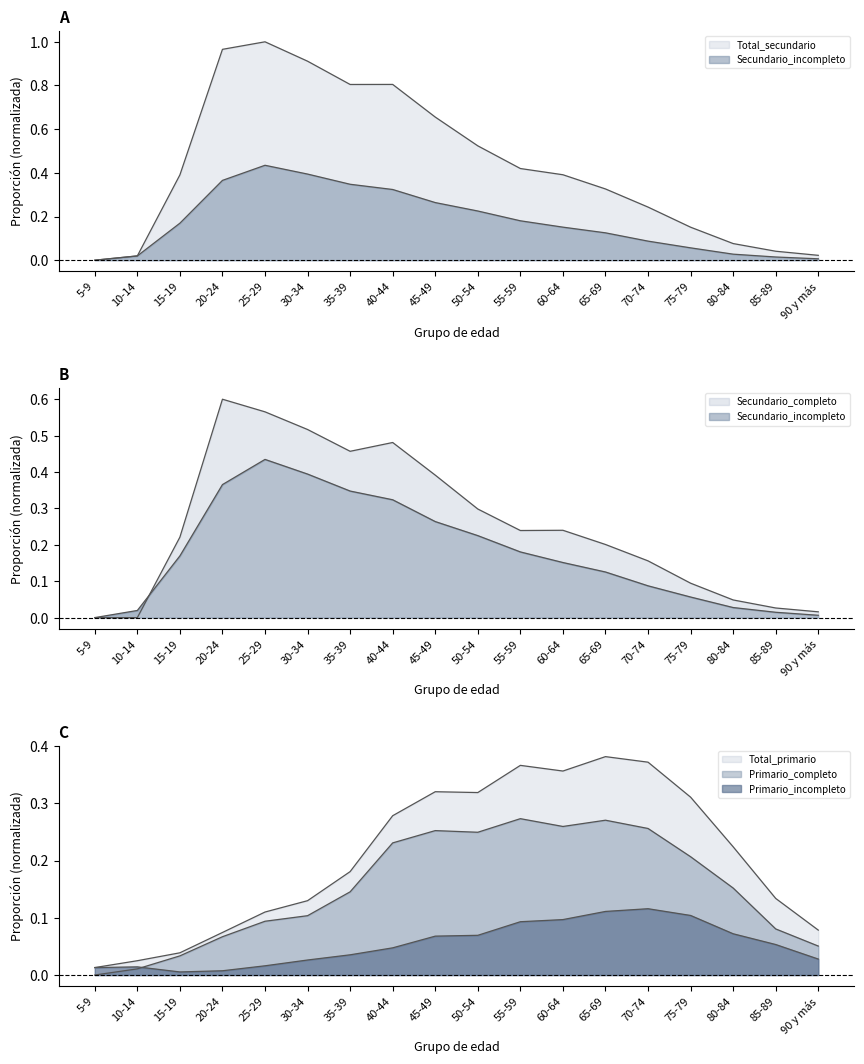

What are all the series names shown in the legend?

Total_secundario, Secundario_incompleto, Secundario_completo, Total_primario, Primario_incompleto, Primario_completo